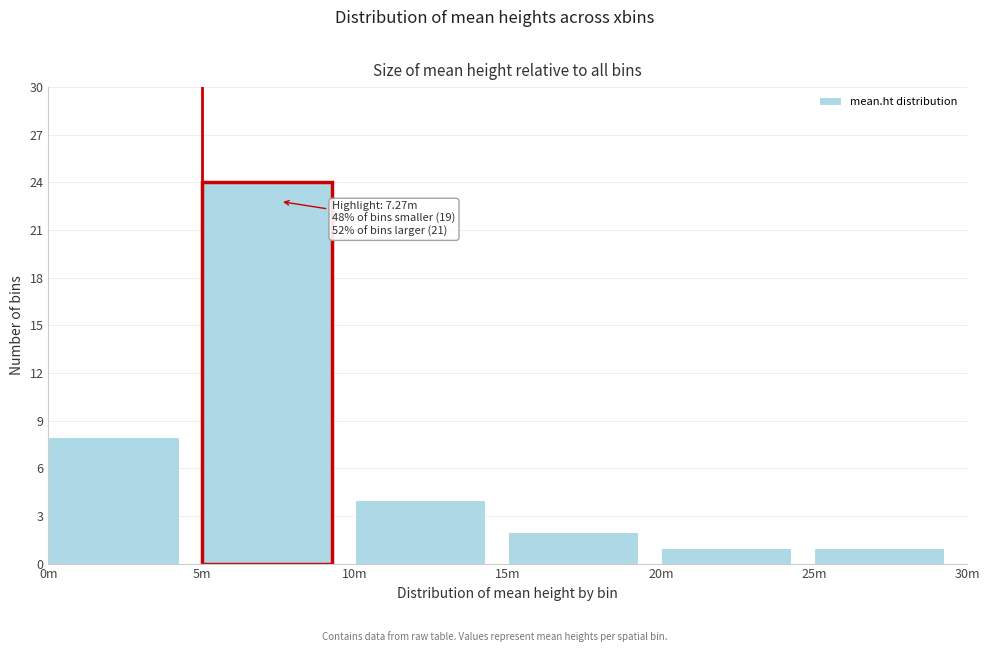

Reading right to left, what are all the values shown in this chart?

25m=1	20m=1	15m=2	10m=4	5m=24	0m=8